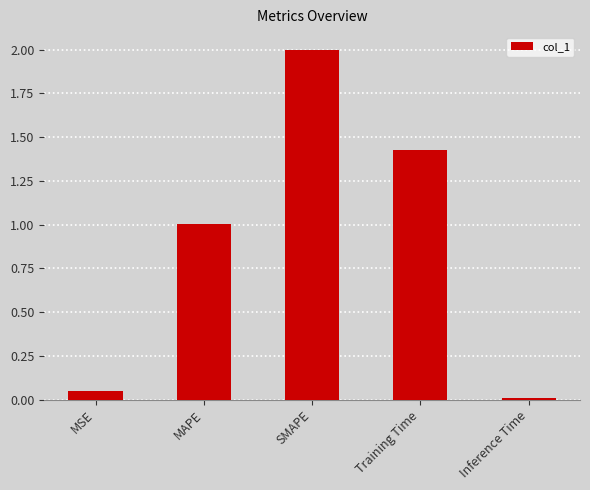

Are the bars horizontal?

No